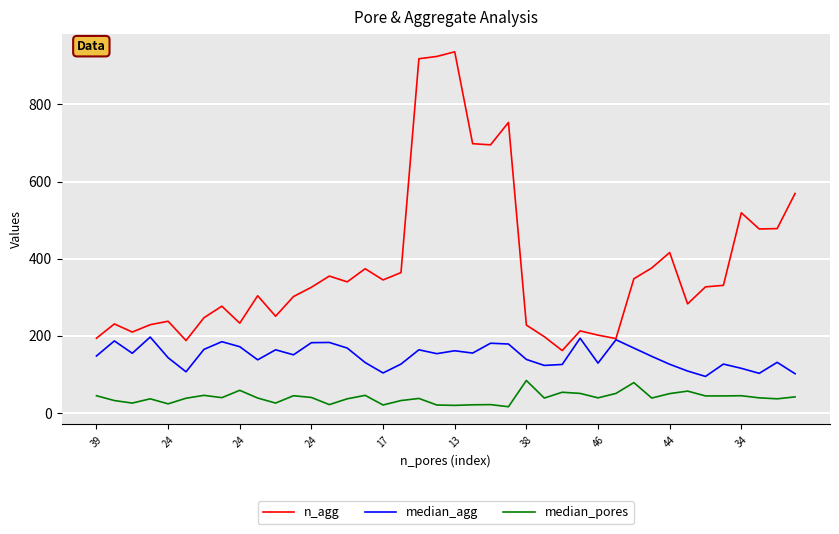

Which series has the largest range (max minus min)?

n_agg